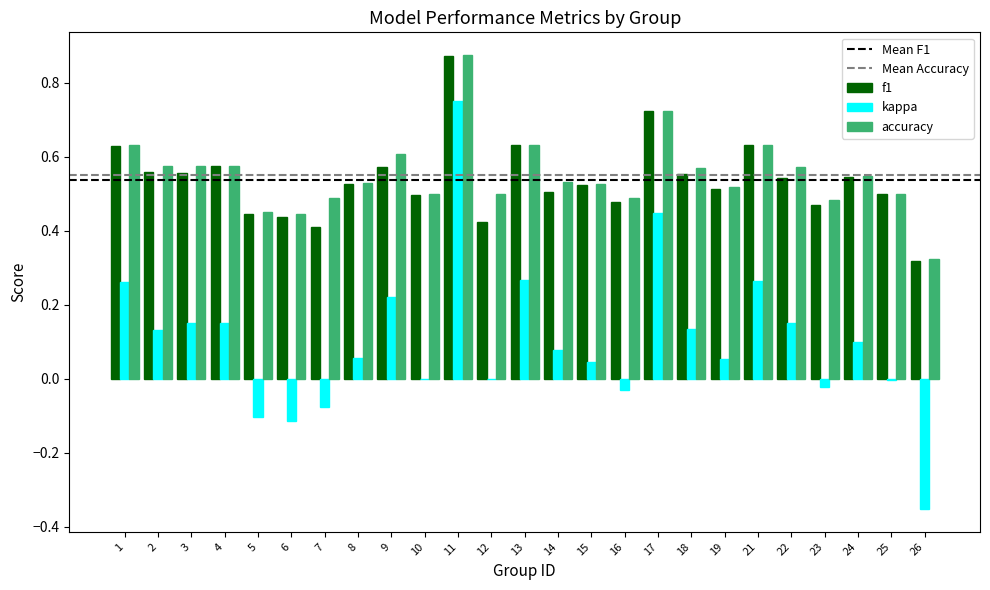

At which category is the sum across all series the highest?

11